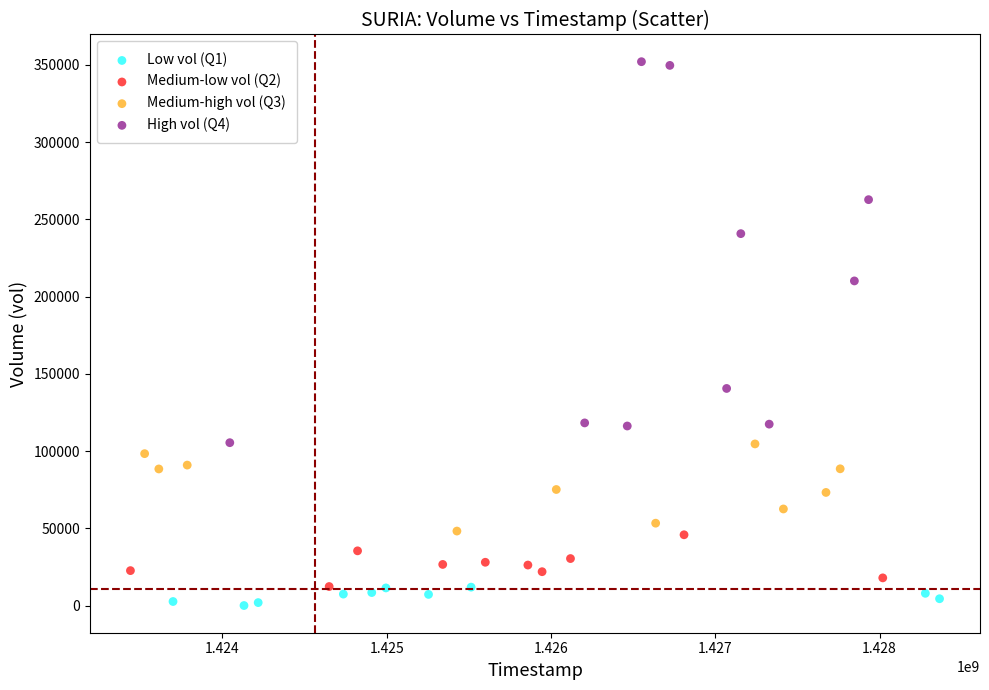

Which series has the widest spread of Y values?

High vol (Q4)